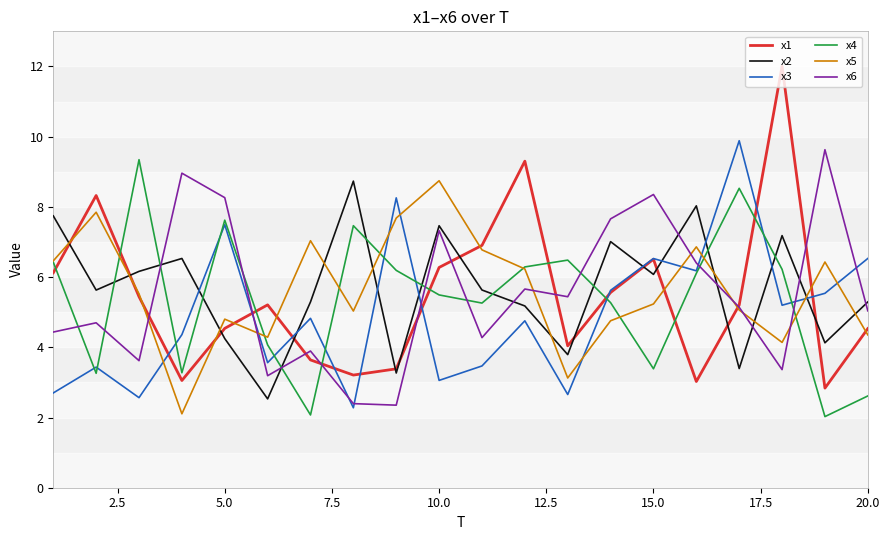

Is this an area chart (filled region under the line)?

No